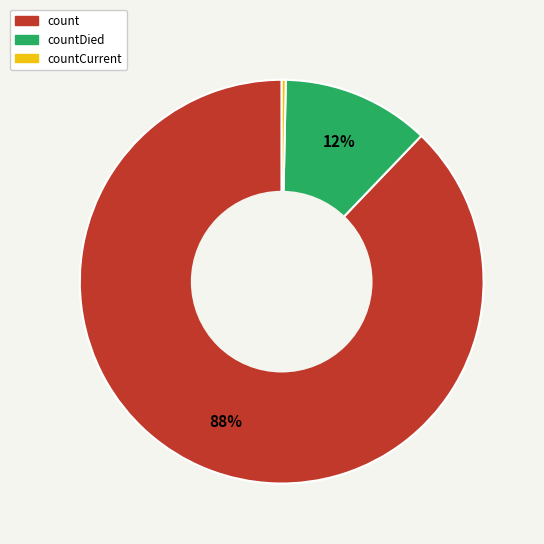

To the nearest percent, what is the difference between the largest and smallest slice percentages?

88%